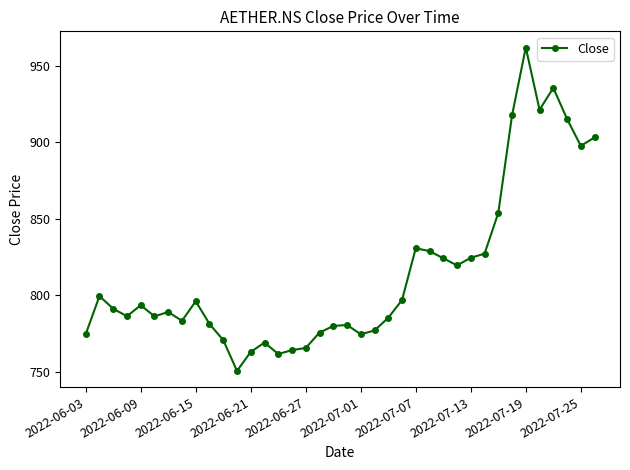

What is the value of the 10th point from the left?

781.1